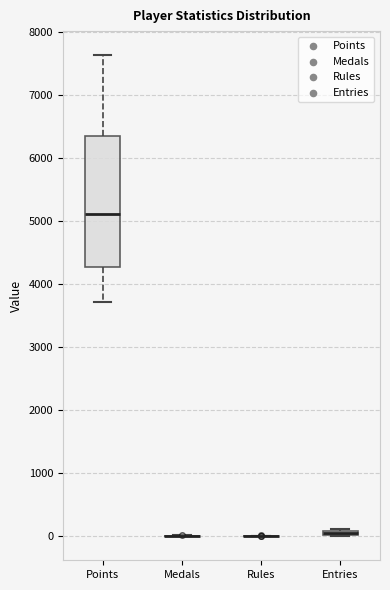

Which box is the tallest, from its lower edge to its upper edge?

Points